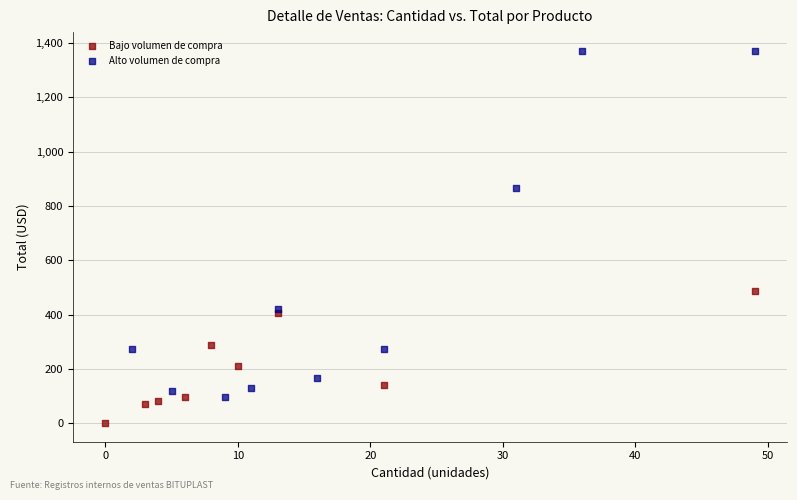

Which series contains the highest Y value?

Alto volumen de compra